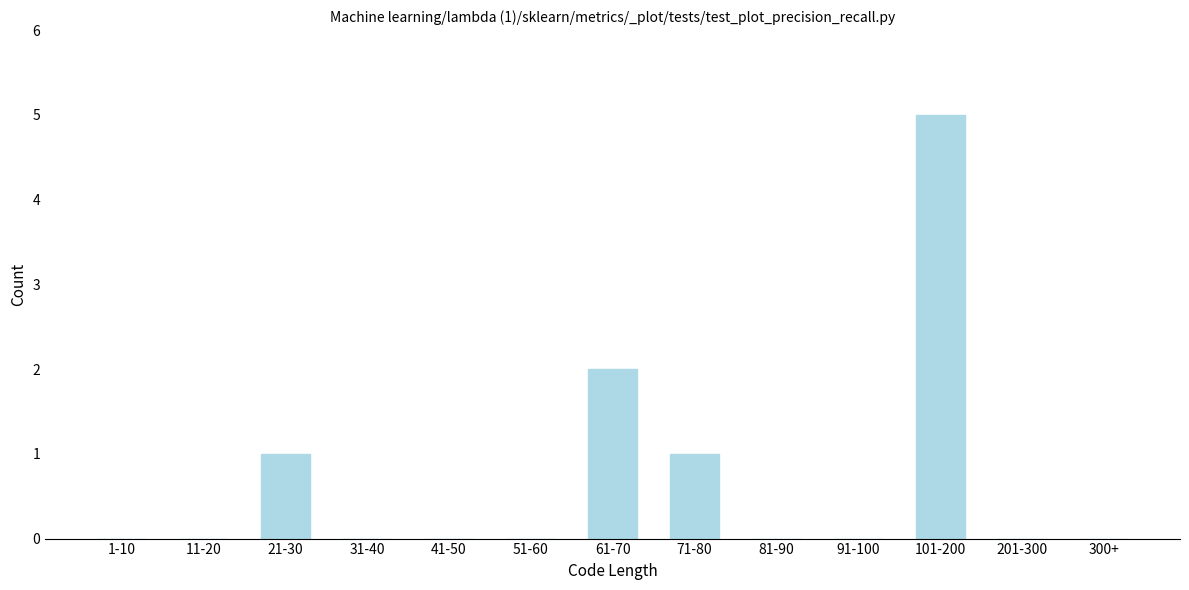

Reading right to left, extract all data points from this chart.

300+=0	201-300=0	101-200=5	91-100=0	81-90=0	71-80=1	61-70=2	51-60=0	41-50=0	31-40=0	21-30=1	11-20=0	1-10=0